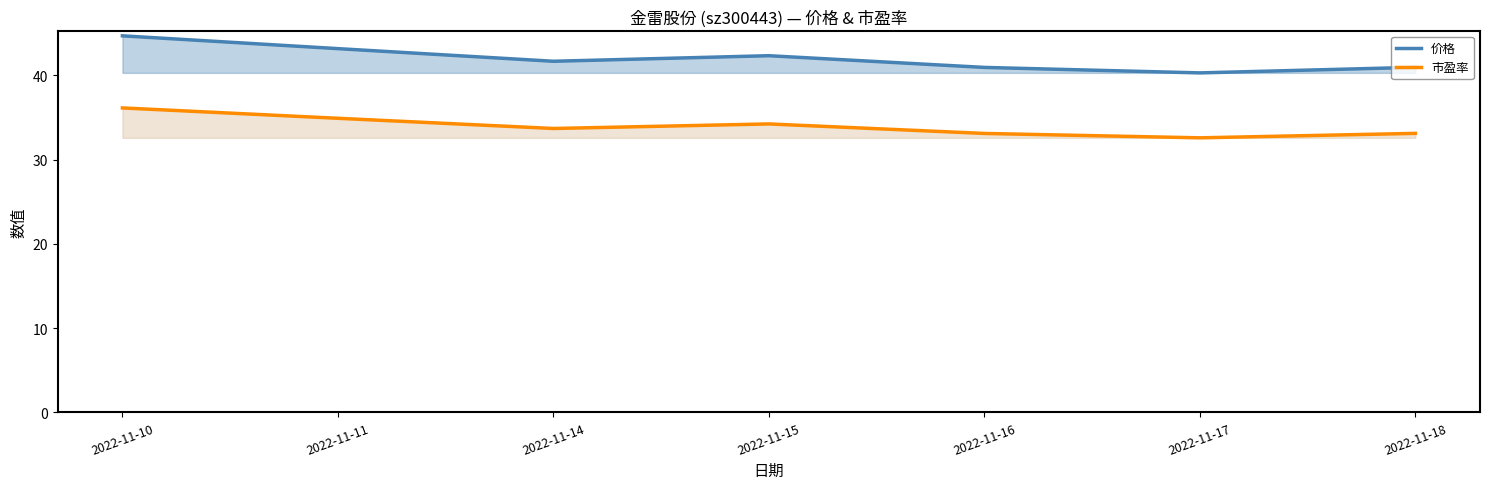

Between 2022-11-18 and 2022-11-15, which is larger?

2022-11-15